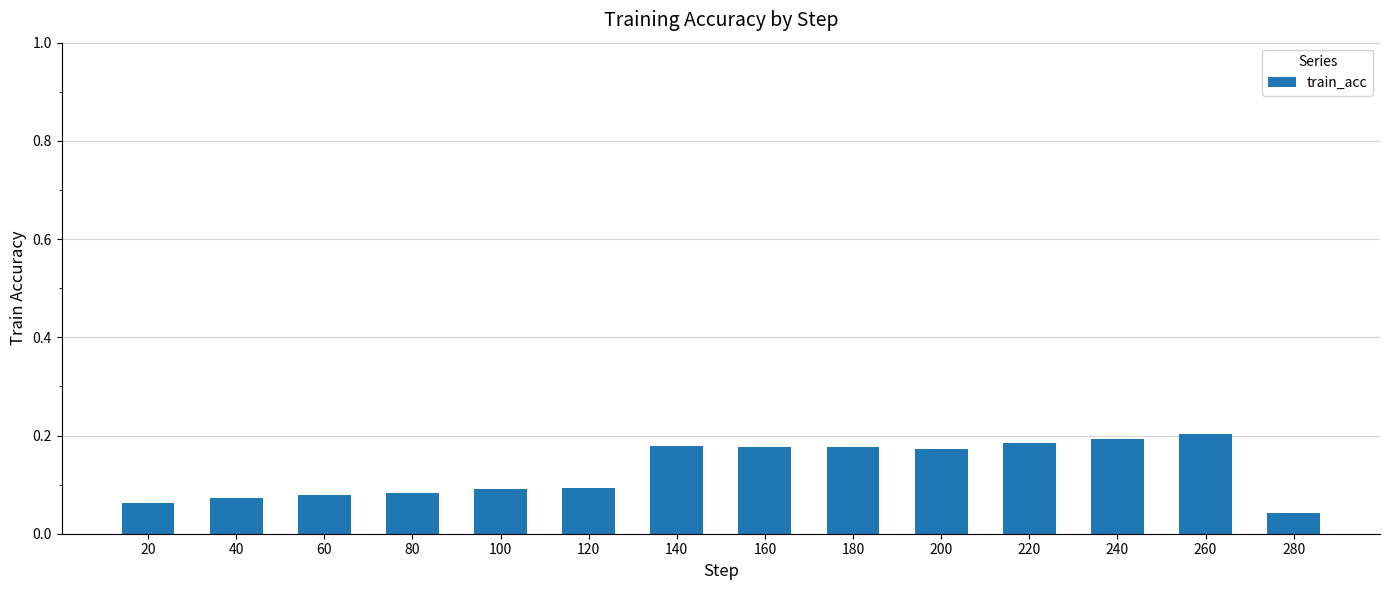

The chart shows a value of 0.2 at 240. True or false?

True